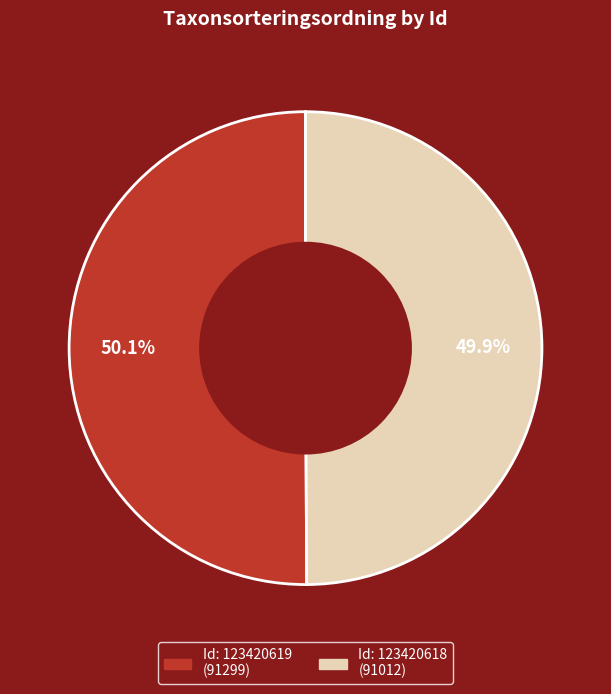

Does any single category account for the majority?

Yes